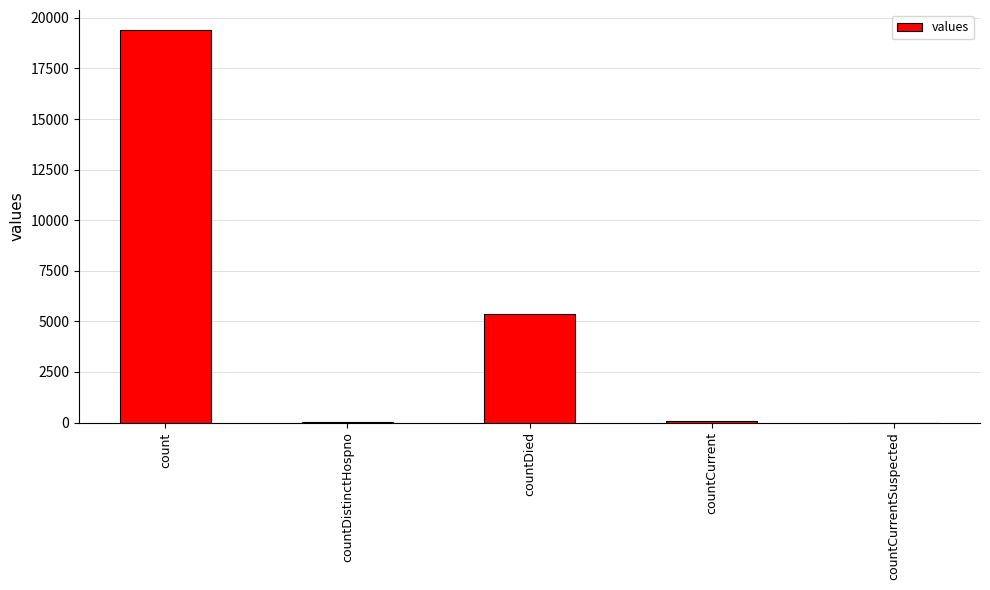

Read the value at countDied, to the nearest 100.

5400